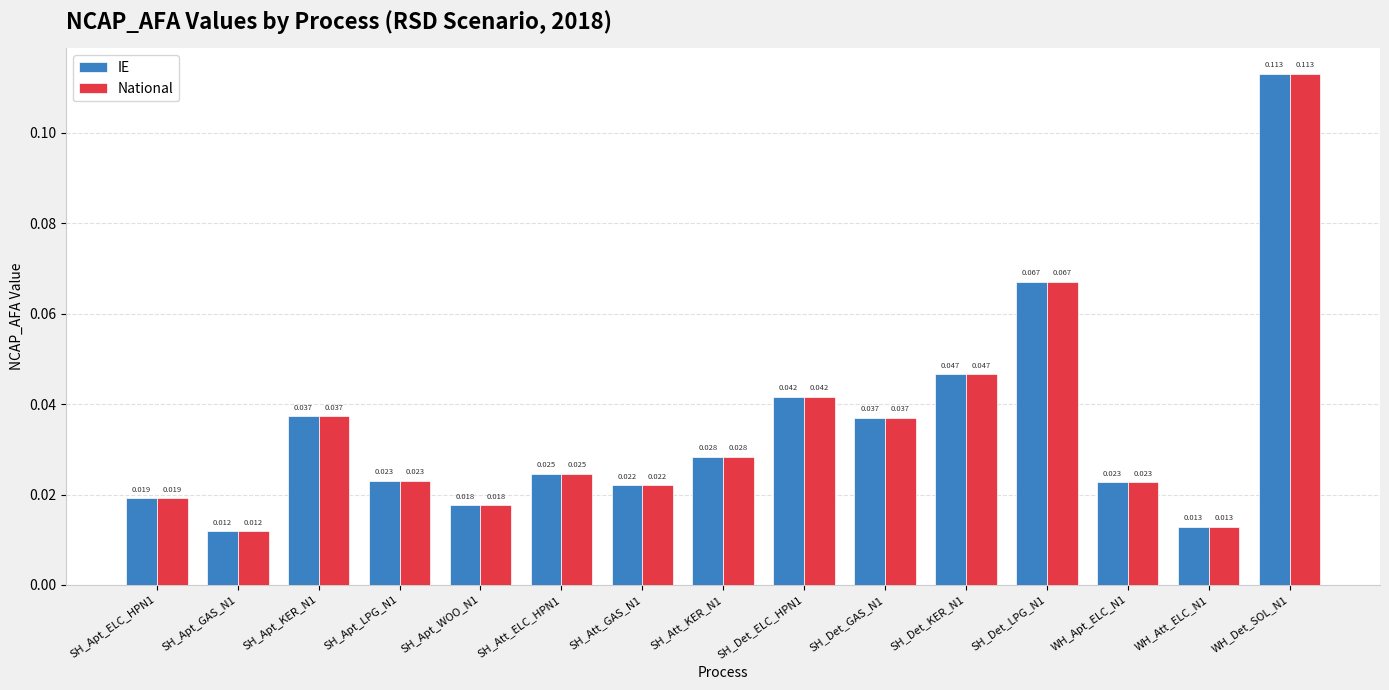

How many groups of bars are there?

15